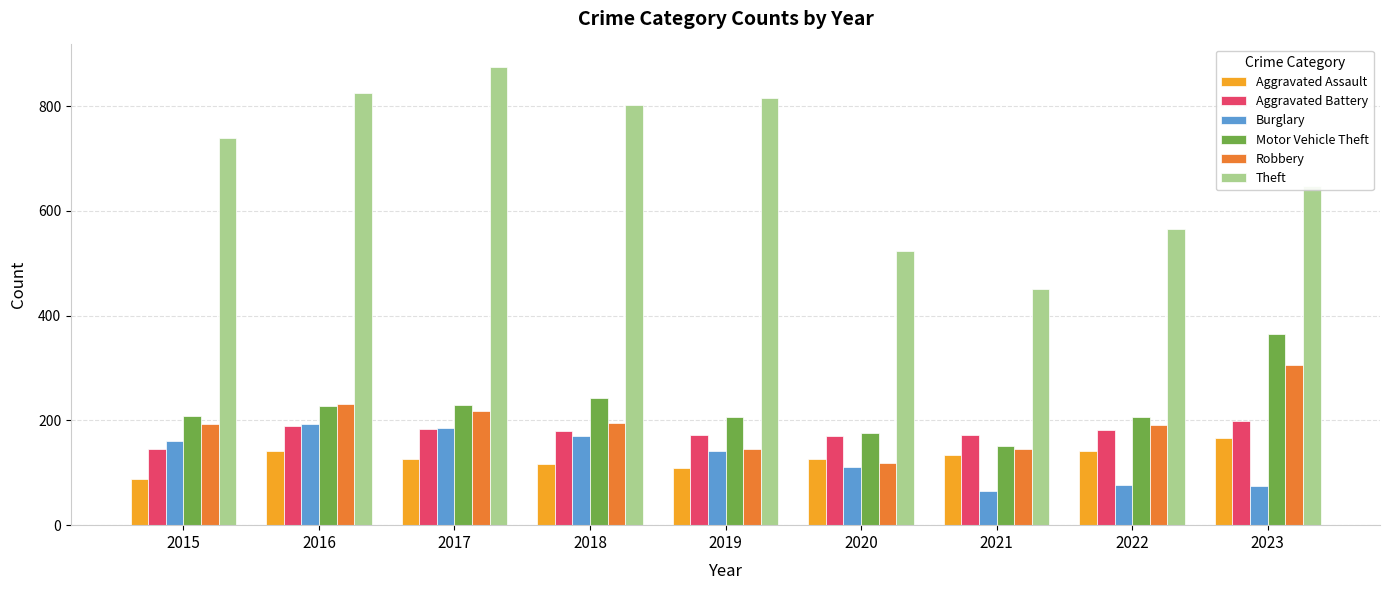

Which series has the largest range (max minus min)?

Theft